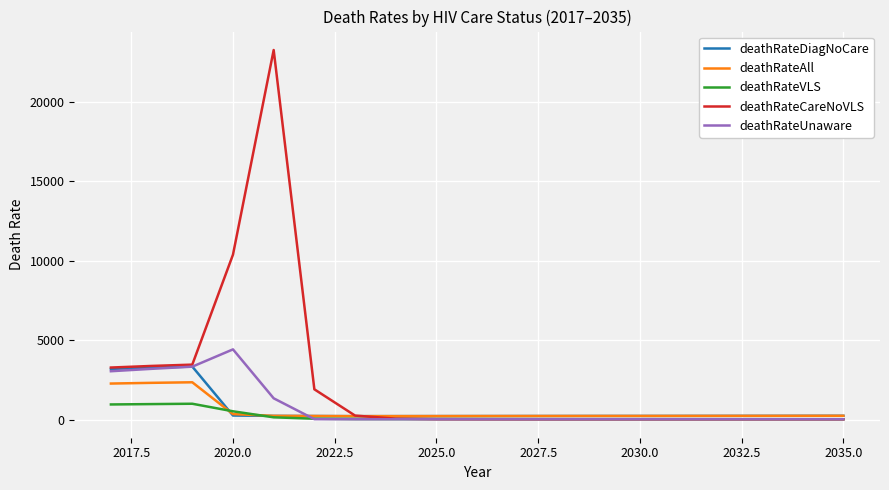

What is the maximum value for deathRateCareNoVLS?

23264